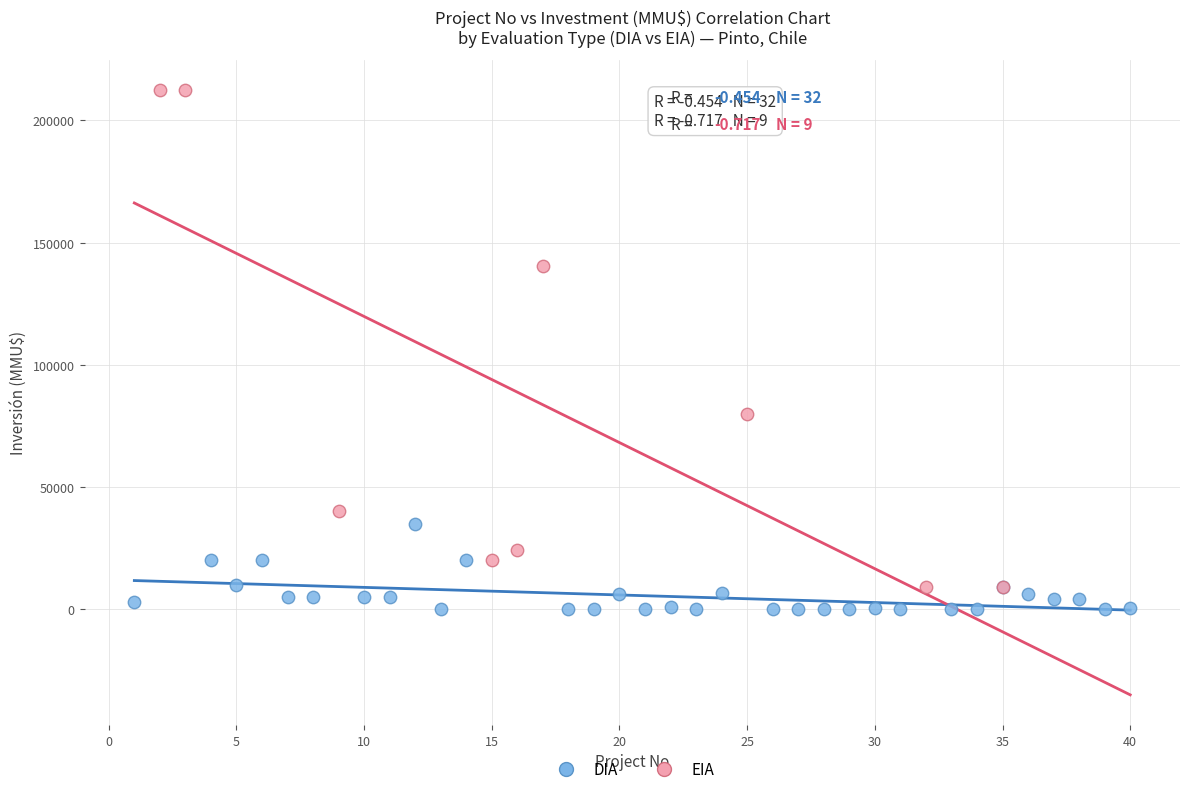

Which series contains the highest Y value?

EIA